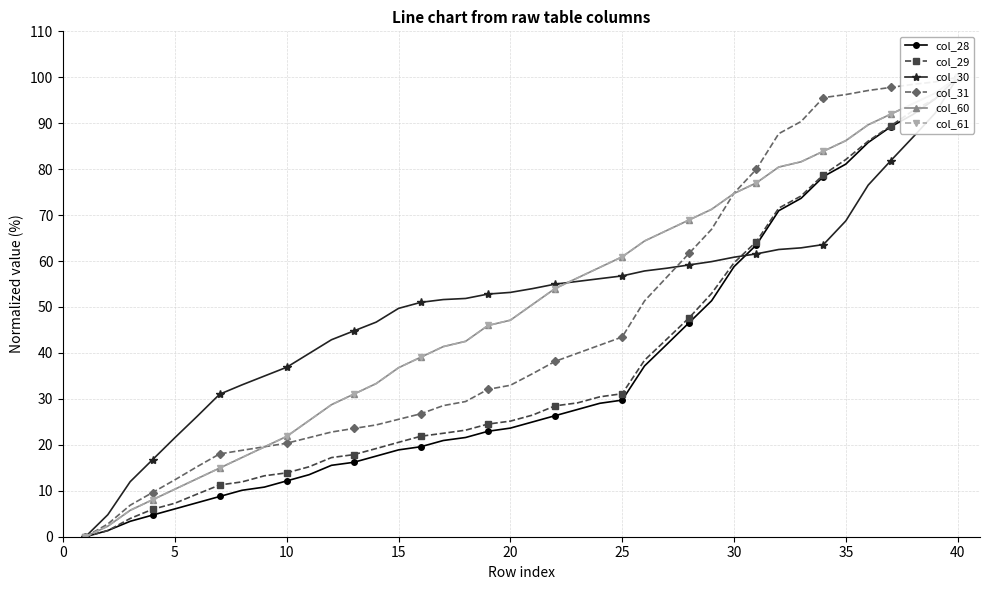

At 30, list the series in order from largest to smallest.

col_30, col_31, col_60, col_61, col_29, col_28